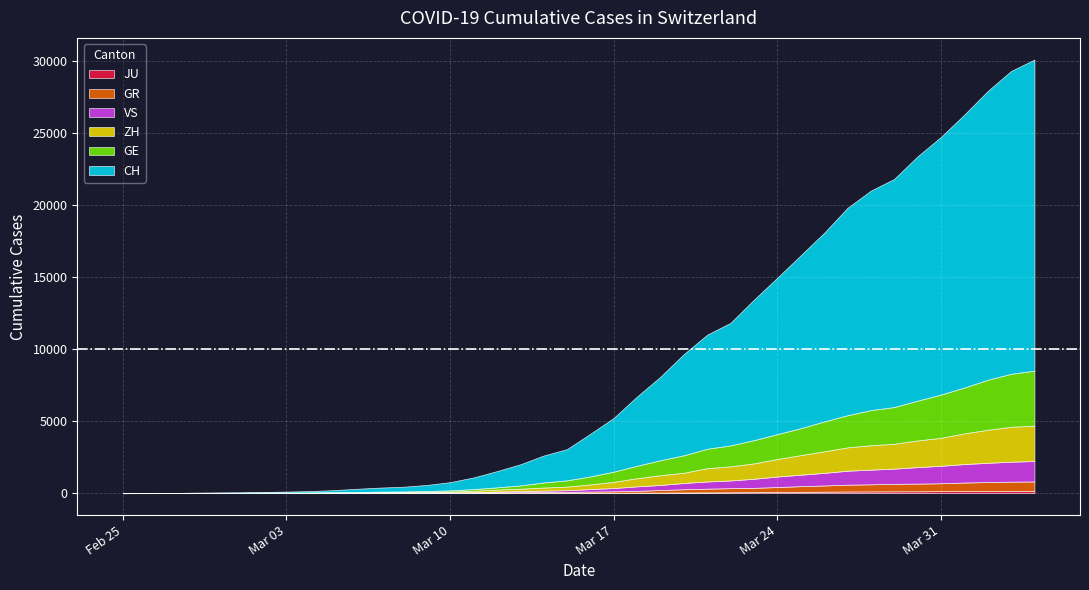

What is the total value across all series at 2020-03-31?

24718